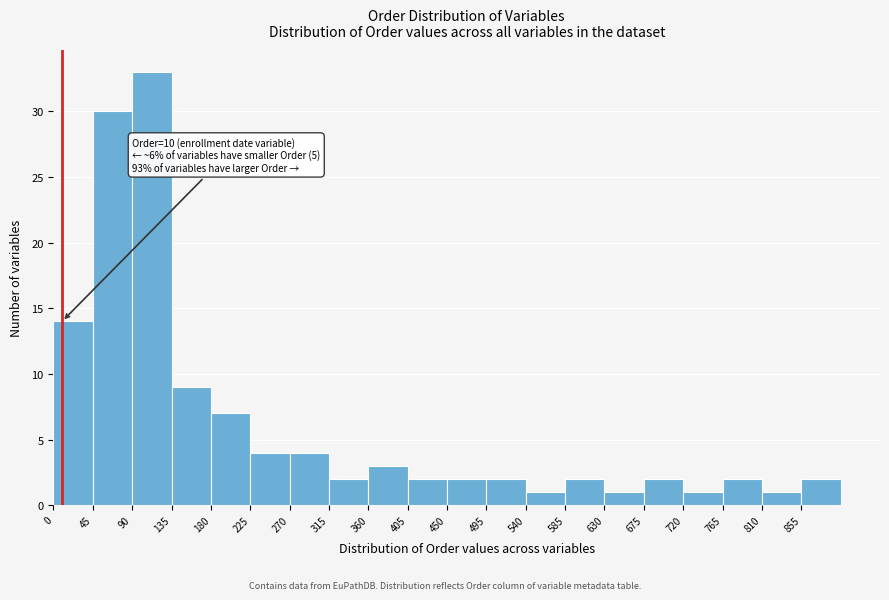

Over which range of the x-axis is the bar tallest?

90 to 135